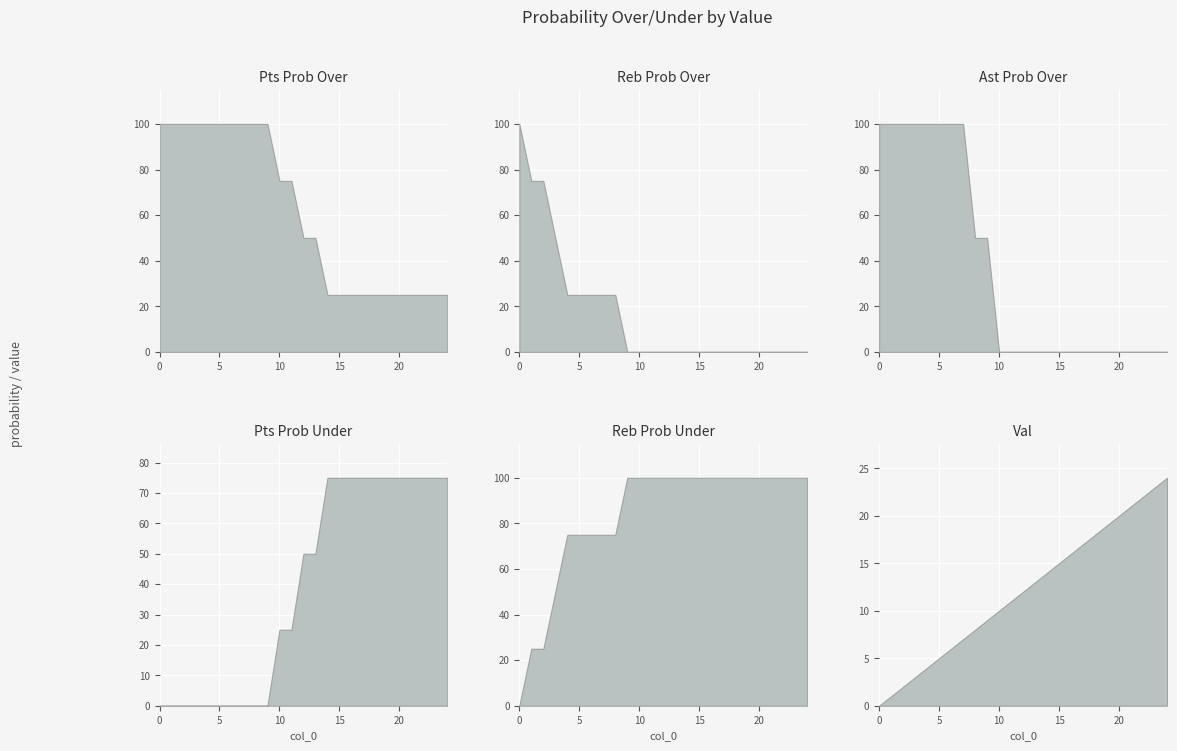

Reading right to left, transcribe all the data shown in this chart.

pts prob over: 25	25	25	25	25	25	25	25	25	25	25	50	50	75	75	100	100	100	100	100	100	100	100	100	100
pts prob under: 75	75	75	75	75	75	75	75	75	75	75	50	50	25	25	0	0	0	0	0	0	0	0	0	0
reb prob over: 0	0	0	0	0	0	0	0	0	0	0	0	0	0	0	0	25	25	25	25	25	50	75	75	100
reb prob under: 100	100	100	100	100	100	100	100	100	100	100	100	100	100	100	100	75	75	75	75	75	50	25	25	0
ast prob over: 0	0	0	0	0	0	0	0	0	0	0	0	0	0	0	50	50	100	100	100	100	100	100	100	100
val: 24	23	22	21	20	19	18	17	16	15	14	13	12	11	10	9	8	7	6	5	4	3	2	1	0